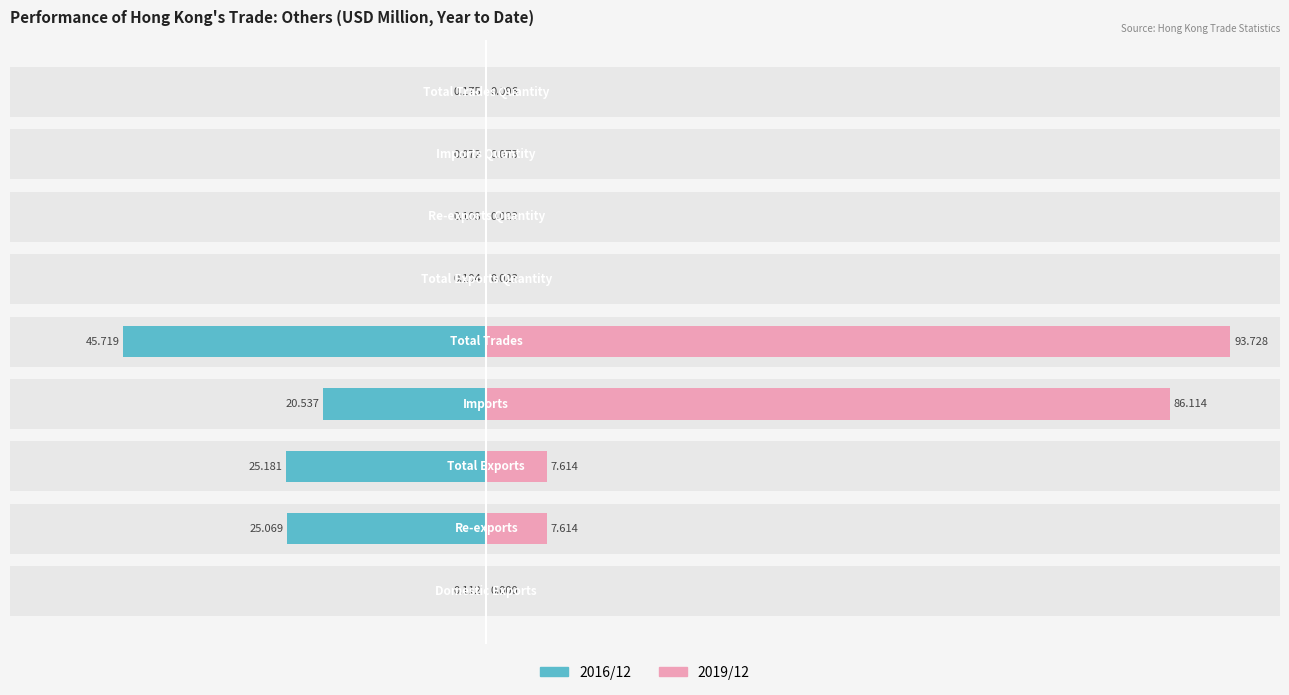

What is the difference between the second highest and second lowest values in the 2016/12 series?

25.1